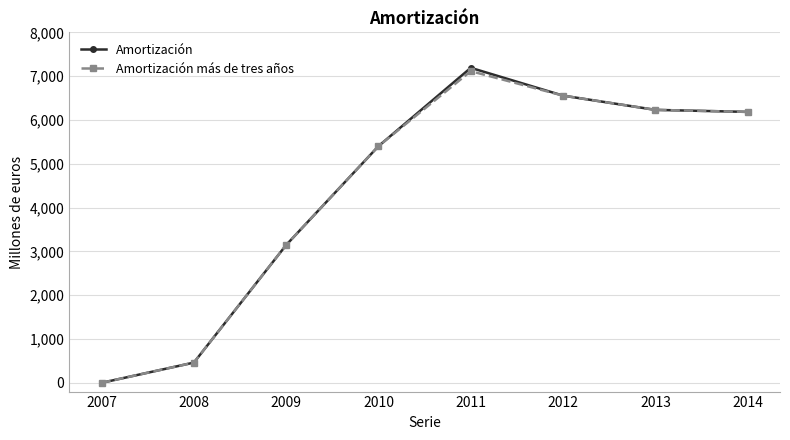

What is the maximum value for Amortización más de tres años?

7114